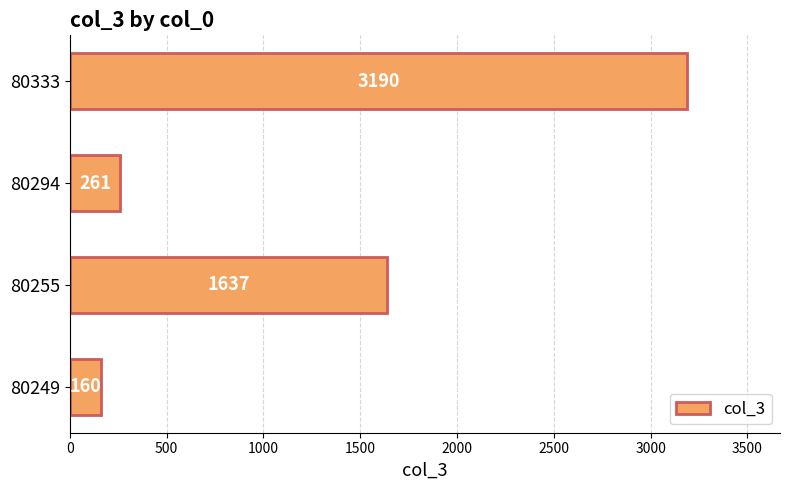

What is the average value?

1312